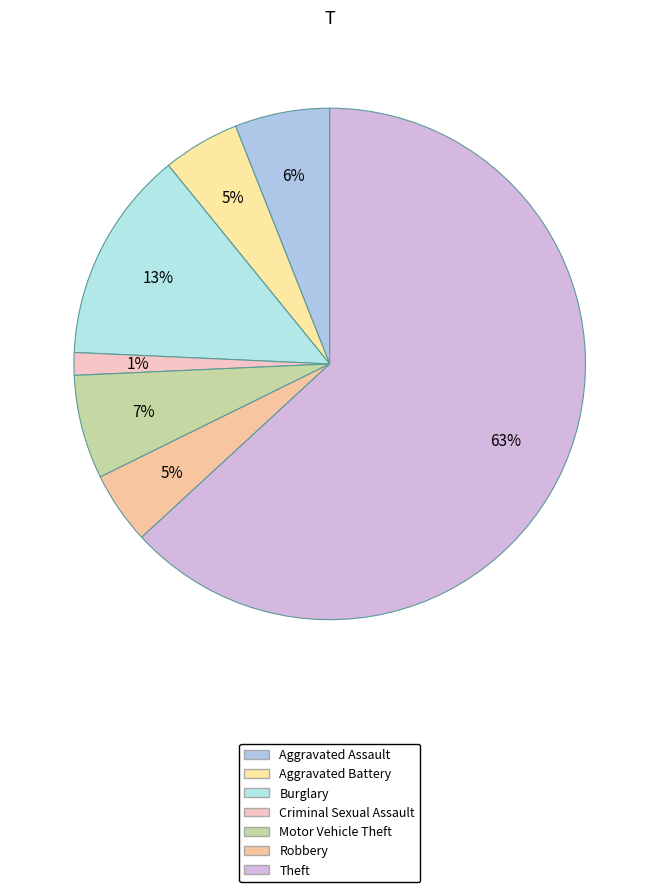

How many segments does this pie chart have?

7